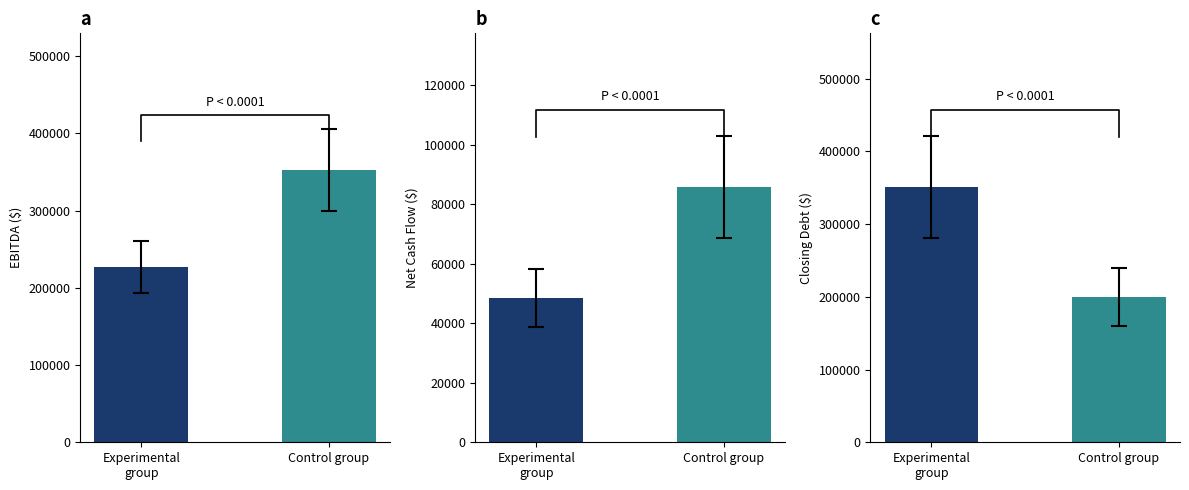

What is the label of the 1st bar from the left?

Experimental
group